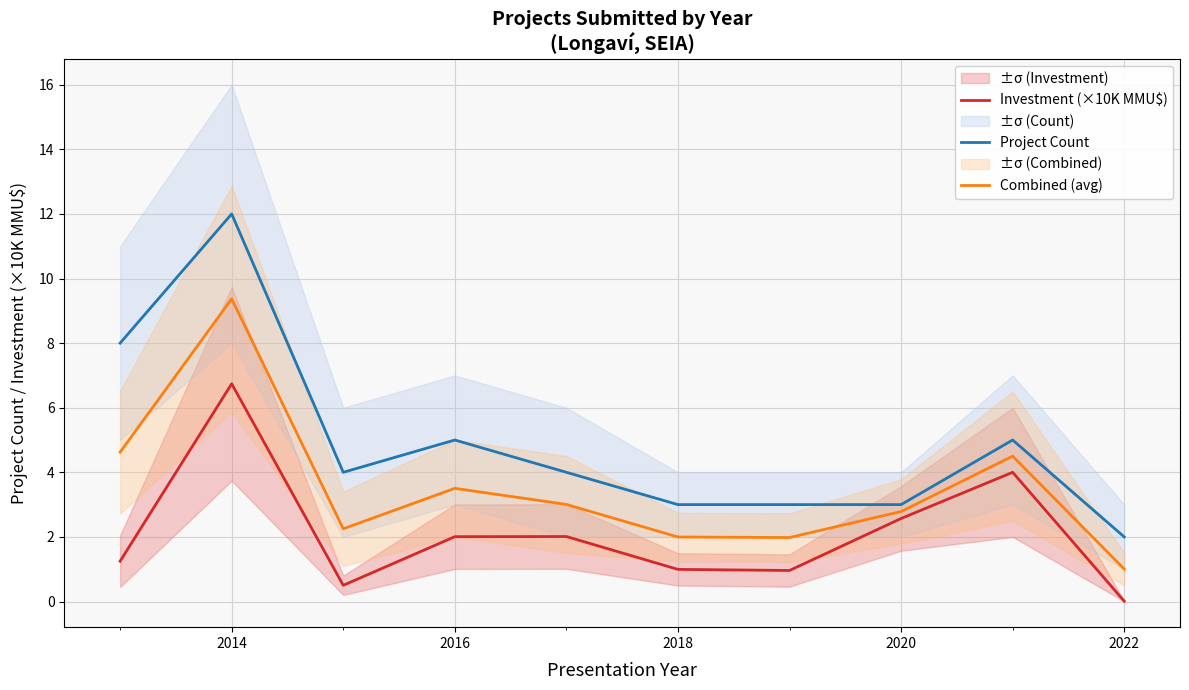

True or false: Project Count and Investment (×10K MMU$) intersect in this chart.

False